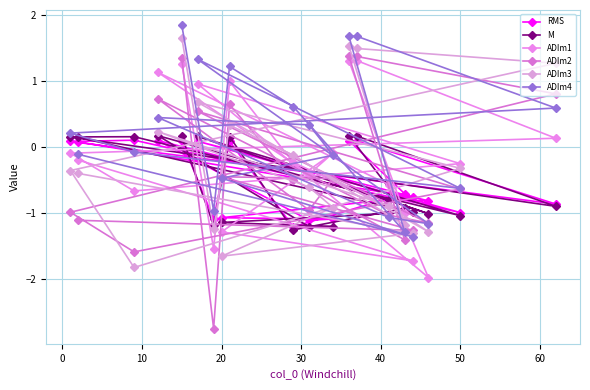

How many values in the RMS series are below 0?

11